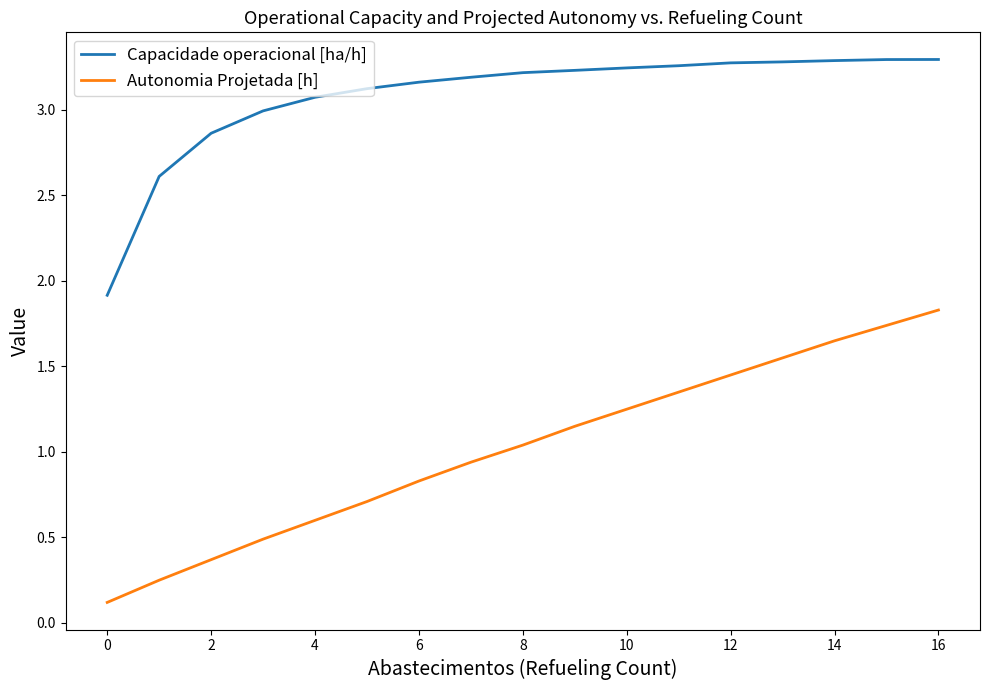

Rank the series by their maximum value, from lowest to highest.

Autonomia Projetada [h], Capacidade operacional [ha/h]